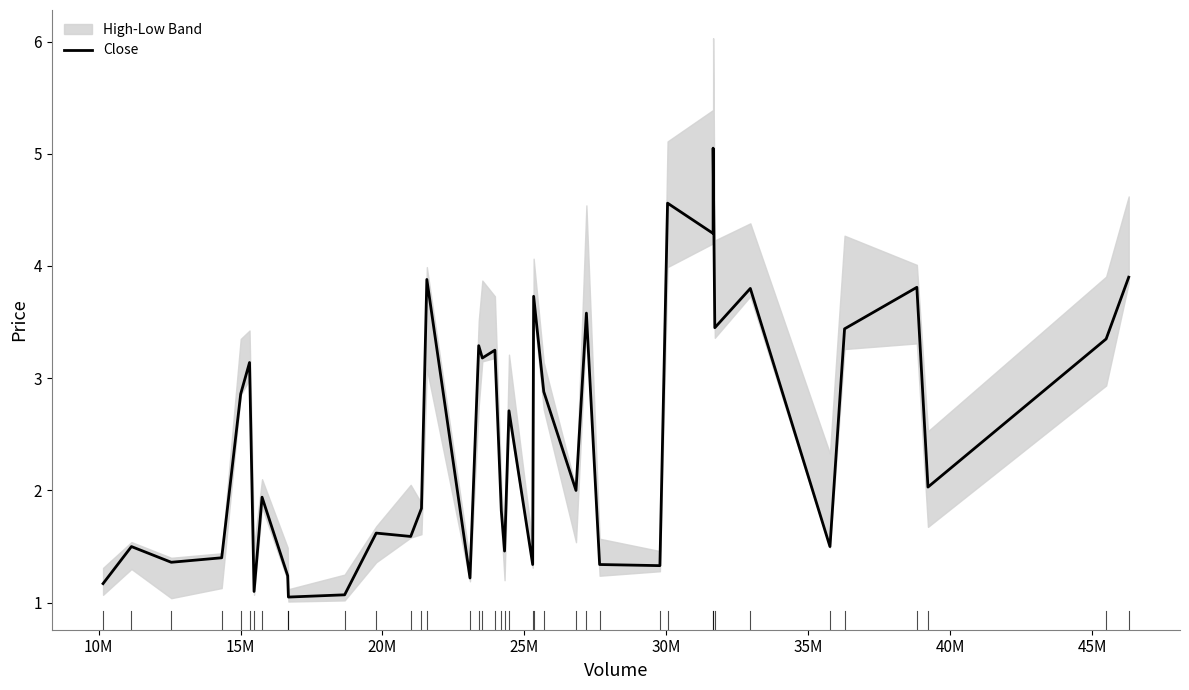

What is the minimum value for Close?

1.1